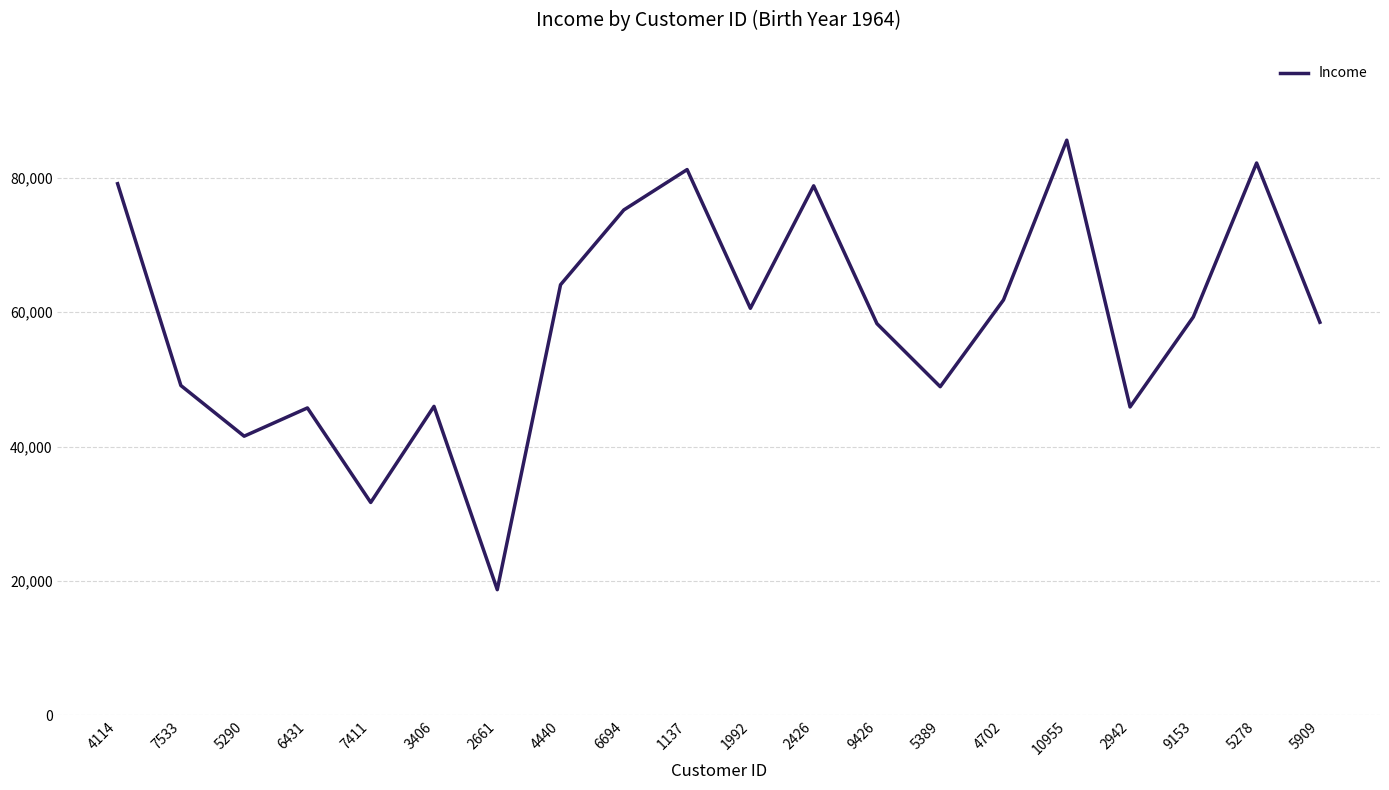

What is the difference between the maximum and minimum values?

66919